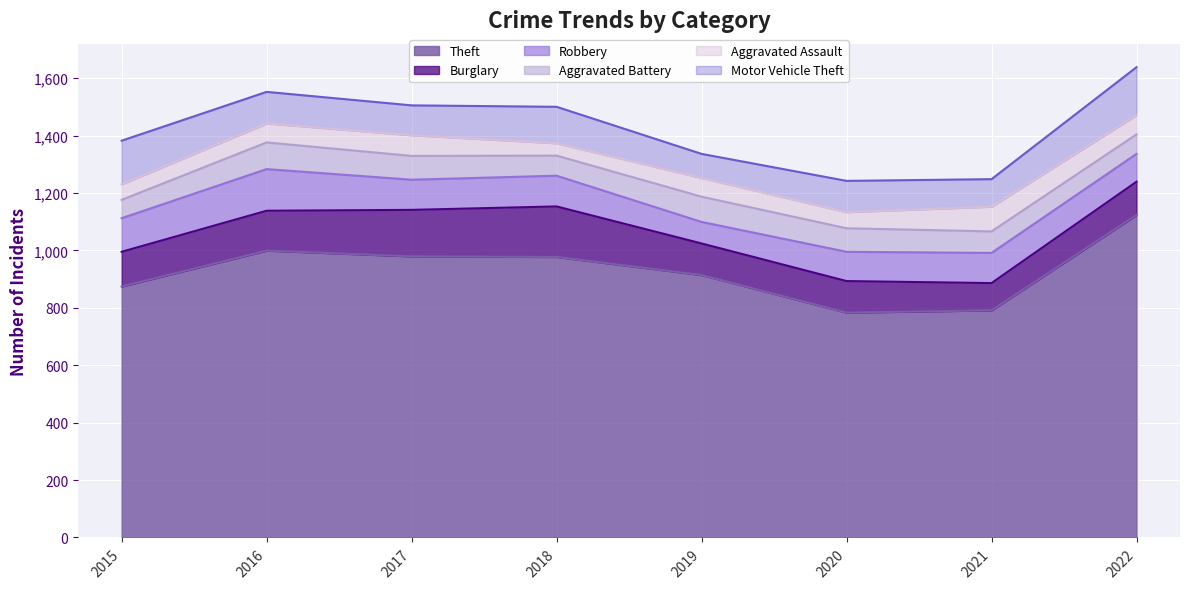

What is the sum of all Theft values?

7440